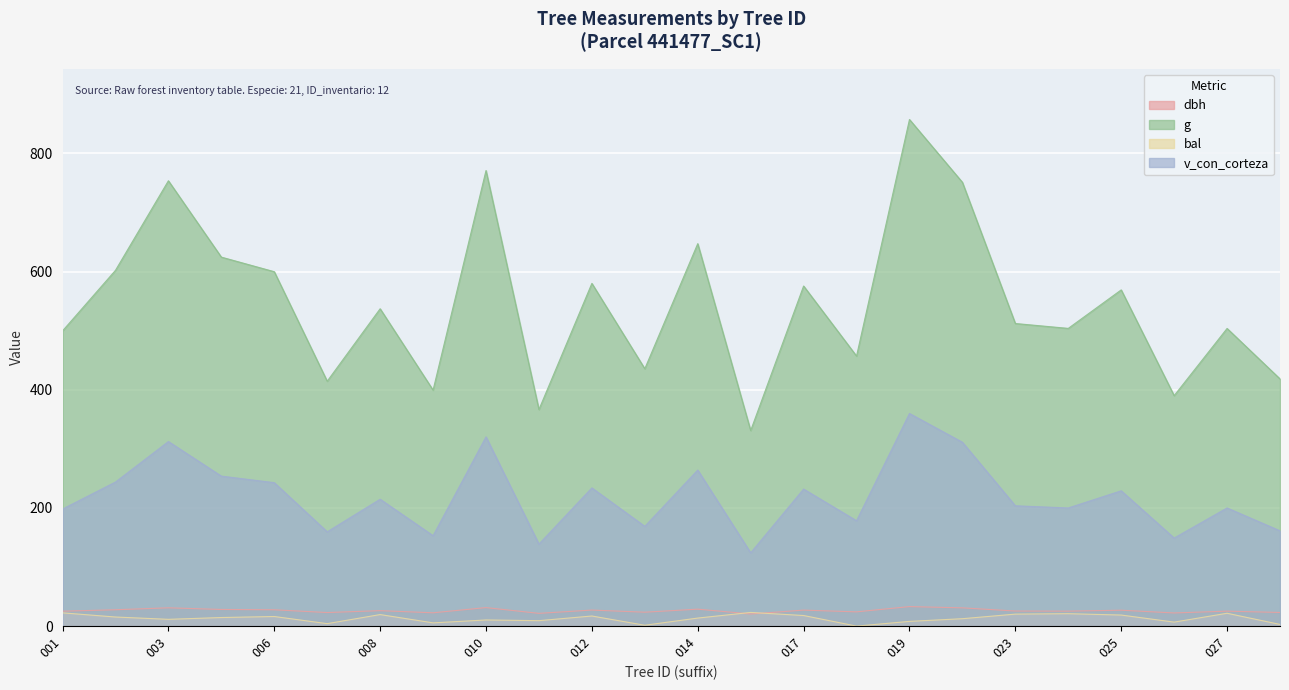

Which category has the highest value in the v_con_corteza series?

019